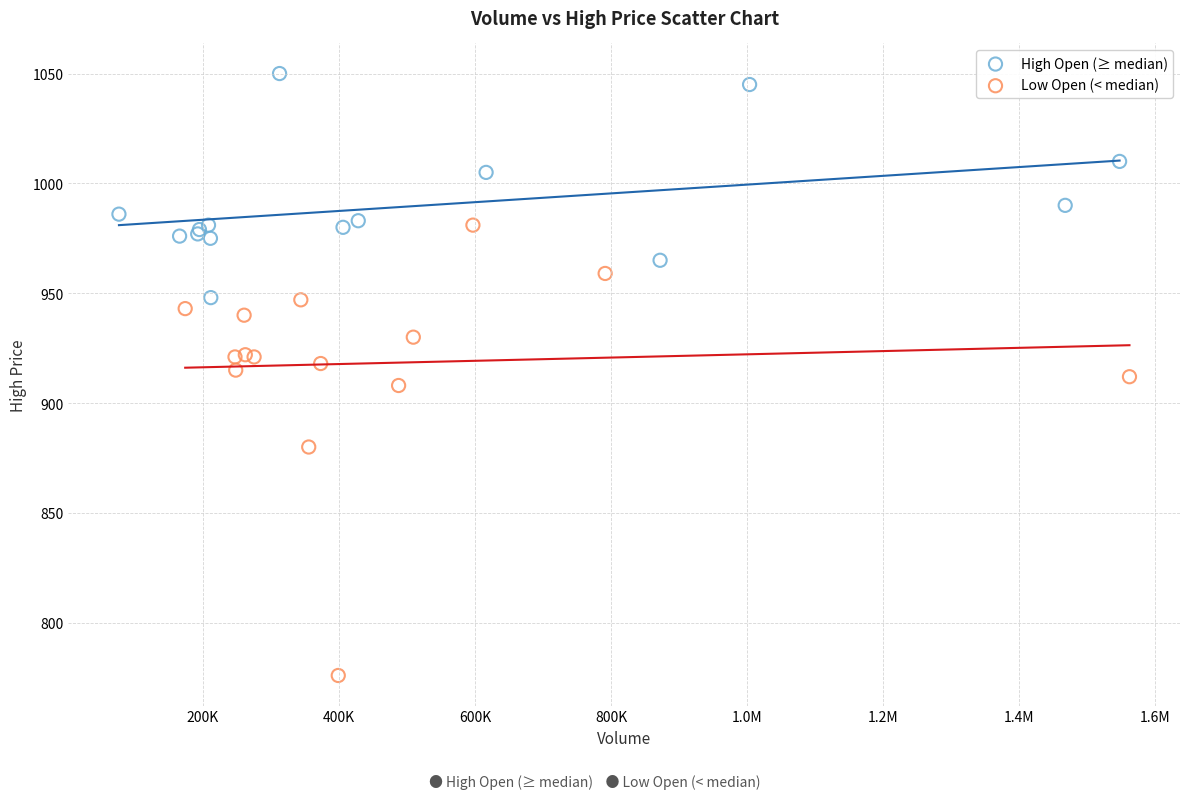

Which series contains the highest Y value?

High Open (≥ median)